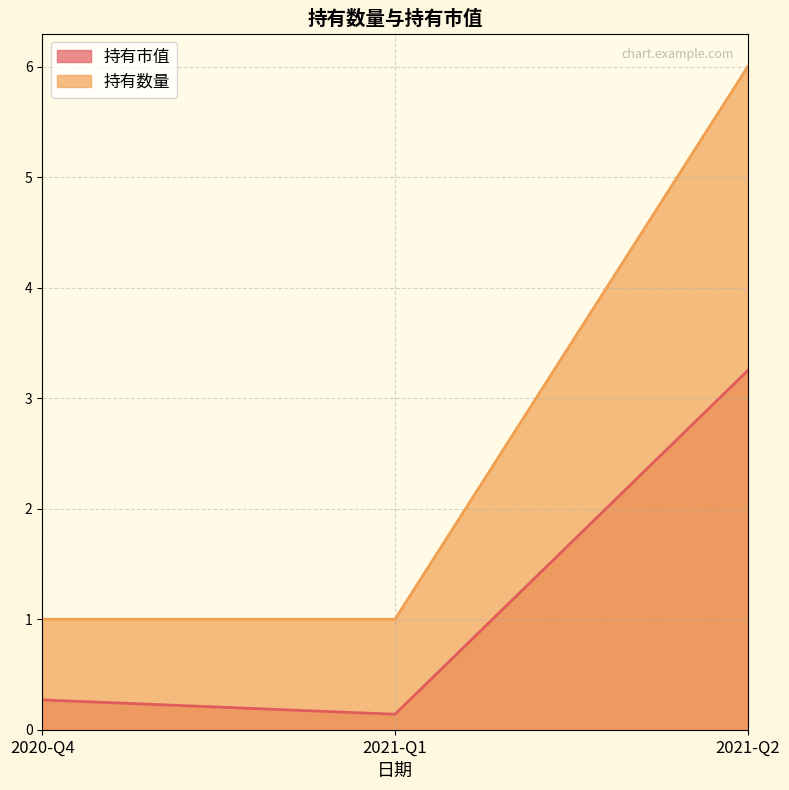

Does the chart display data point markers on the line(s)?

No